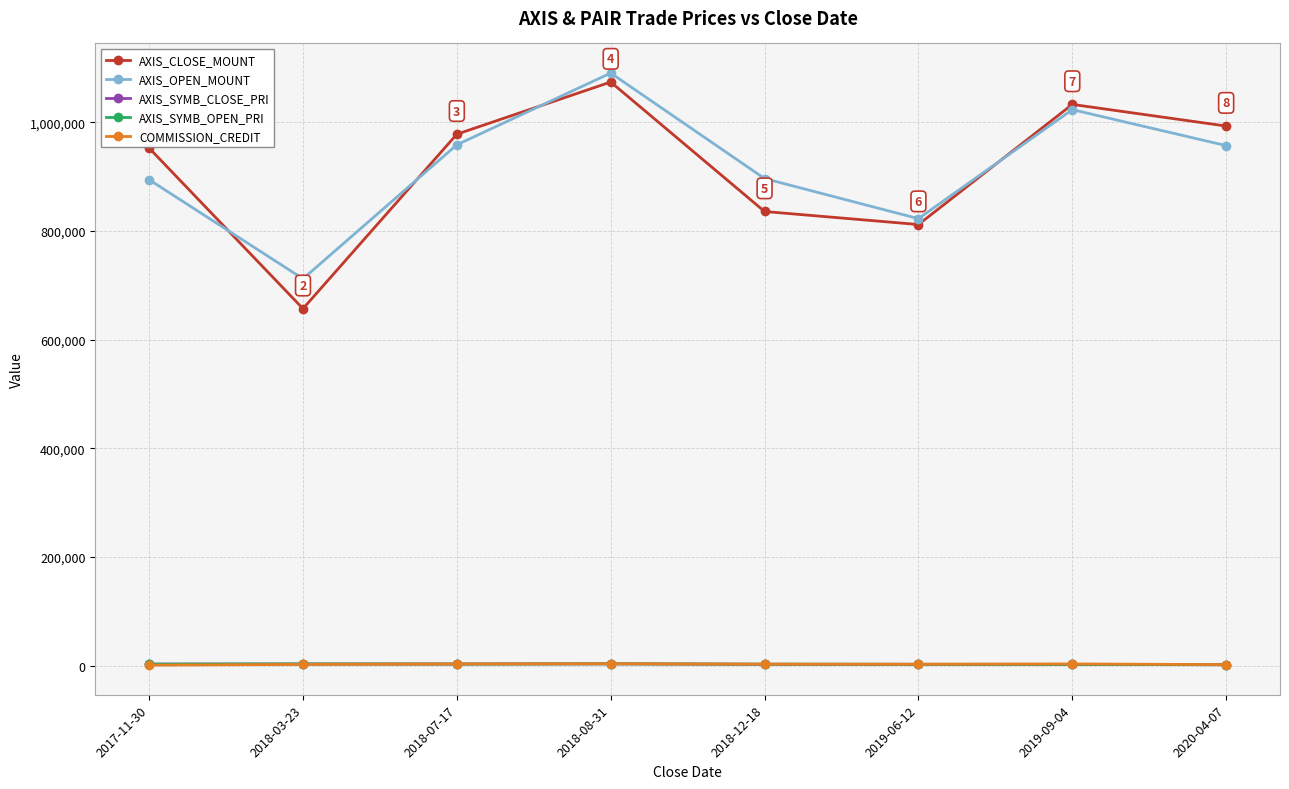

True or false: AXIS_SYMB_OPEN_PRI and AXIS_CLOSE_MOUNT intersect in this chart.

False